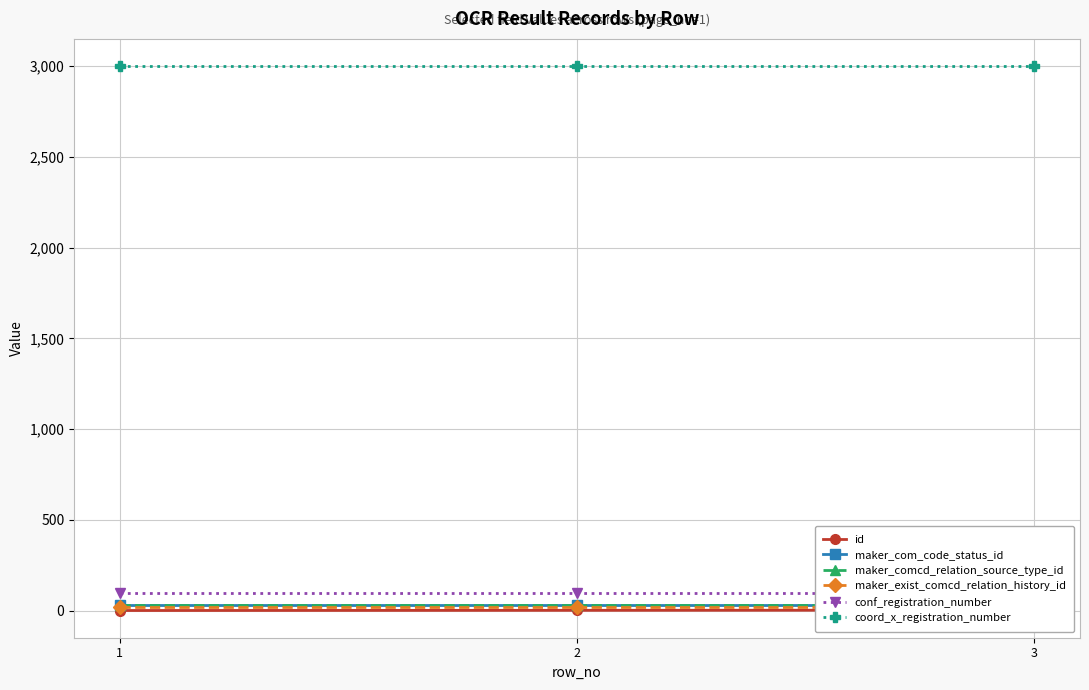

Reading left to right, list all the values displayed in this chart.

id: 1=1	2=2	3=3
maker_com_code_status_id: 1=30	2=30	3=30
maker_comcd_relation_source_type_id: 1=30	2=30	3=30
maker_exist_comcd_relation_history_id: 1=20	2=20	3=20
conf_registration_number: 1=100	2=100	3=100
coord_x_registration_number: 1=3000	2=3000	3=3000